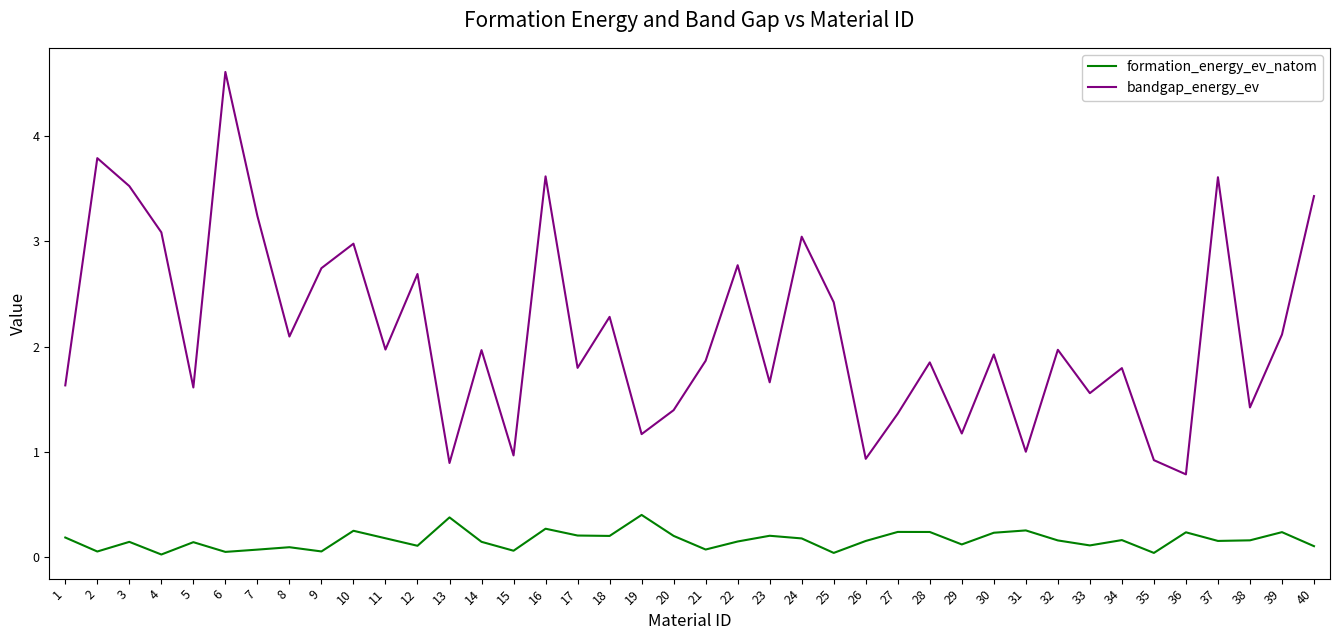

Where does the bandgap_energy_ev series first go above 1?

1